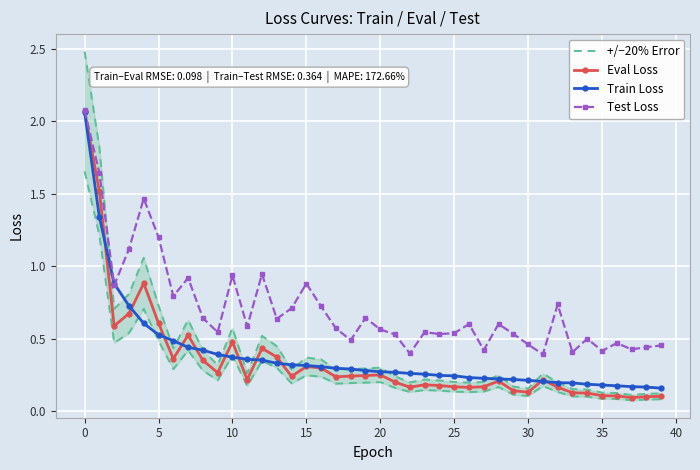

True or false: +/−20% Error has more than 1 points higher than both neighbors.

True